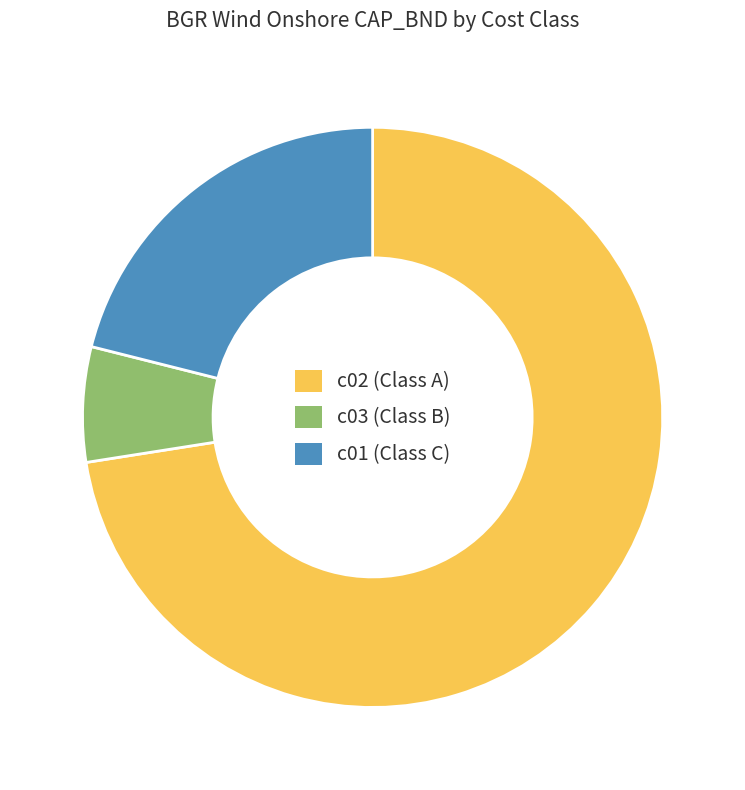

Which category has the smallest portion of the pie?

c03 (Class B)